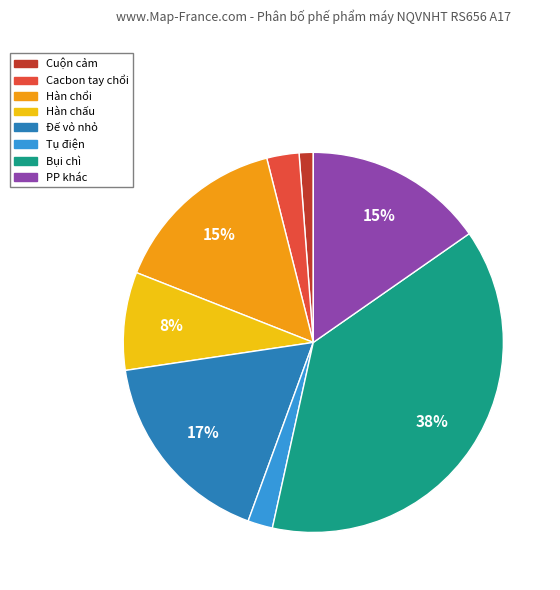

Is it true that Bụi chì is 38% of the pie?

True